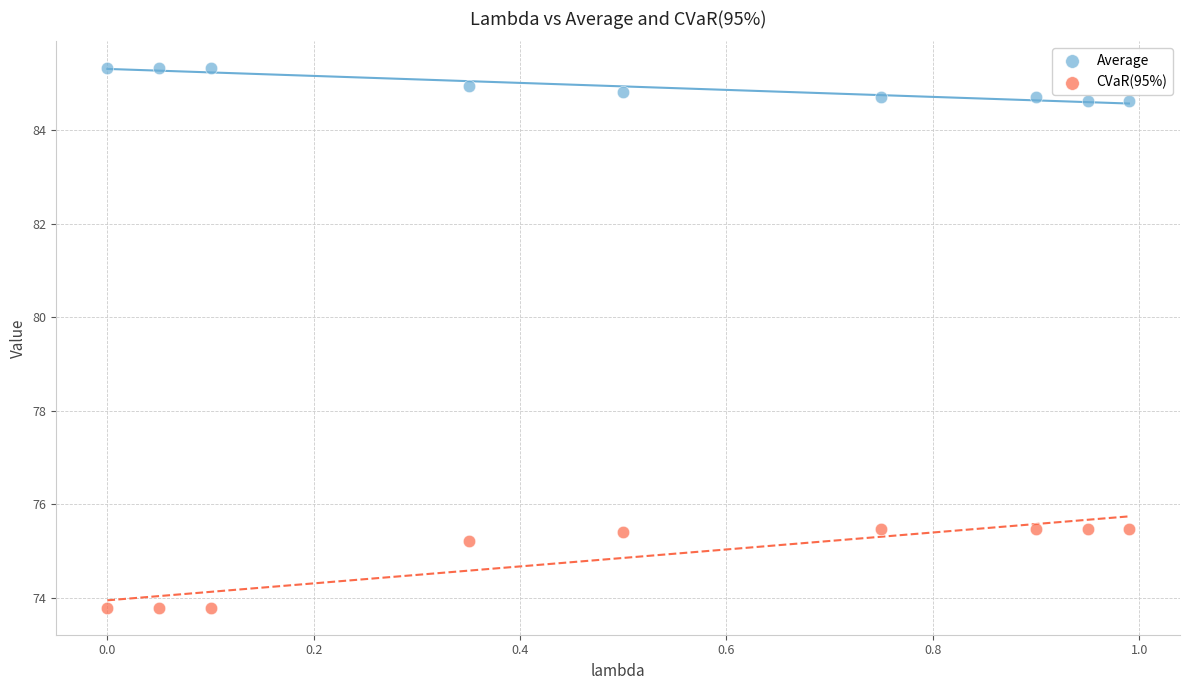

Across all data points, what is the range of Y values (max minus min)?

11.5